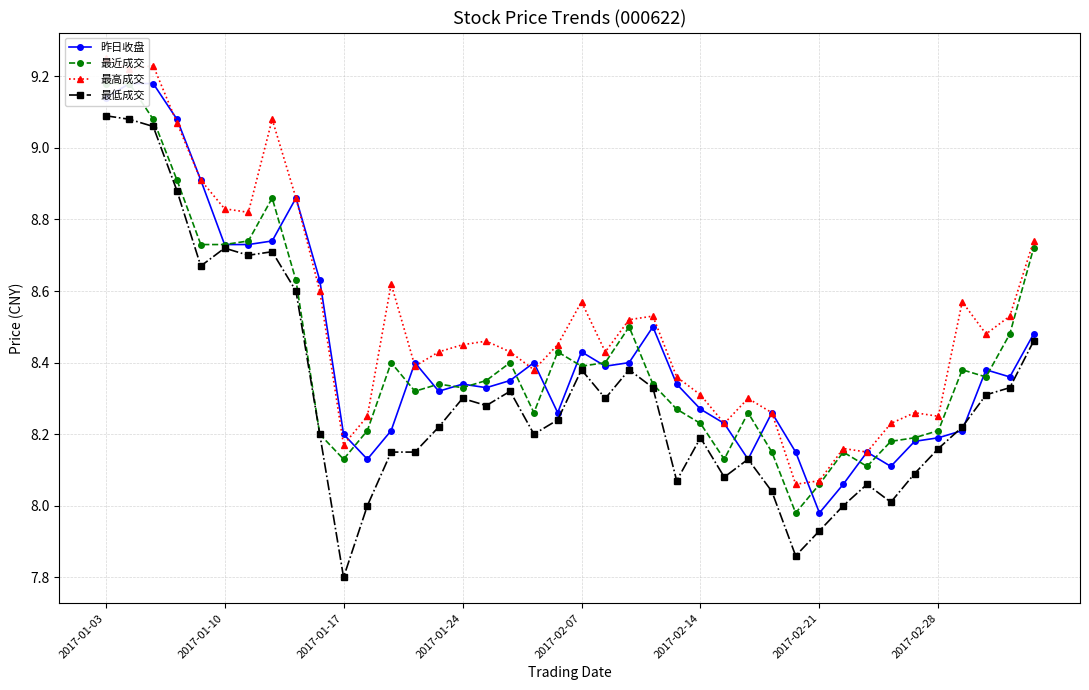

True or false: 最低成交 has a value of 3.5 at 38.

False